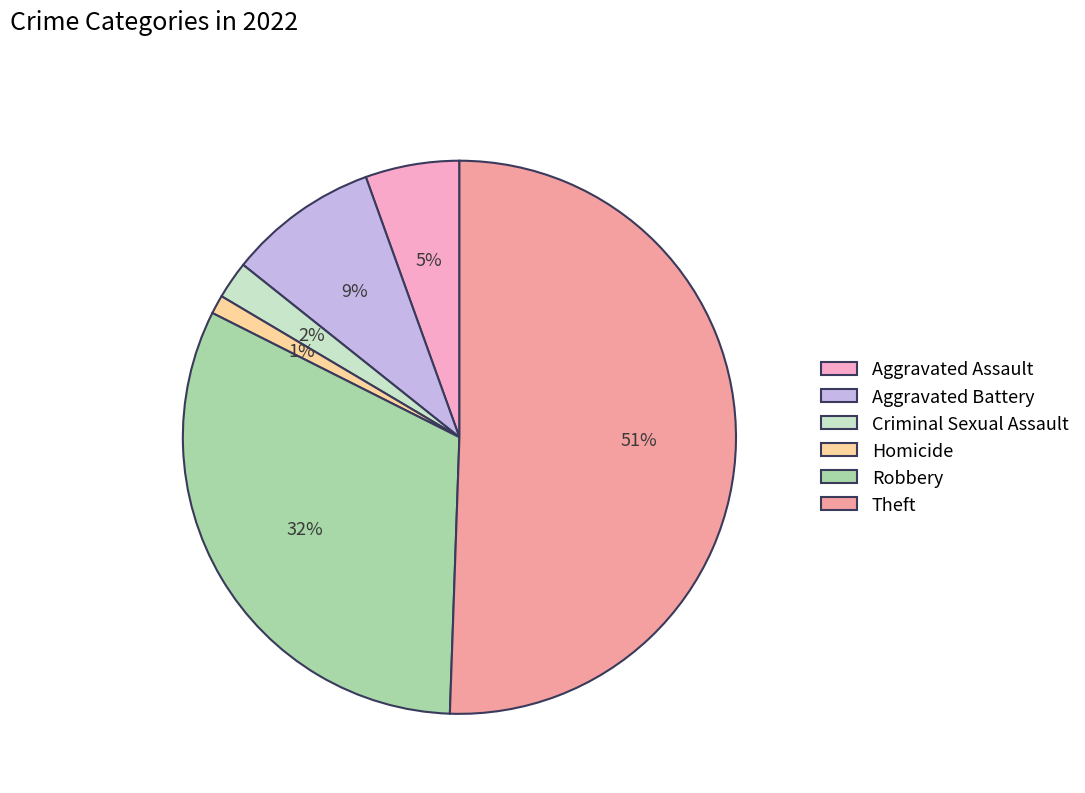

Approximately how many times larger is the value at Aggravated Assault compared to Robbery?

0.2